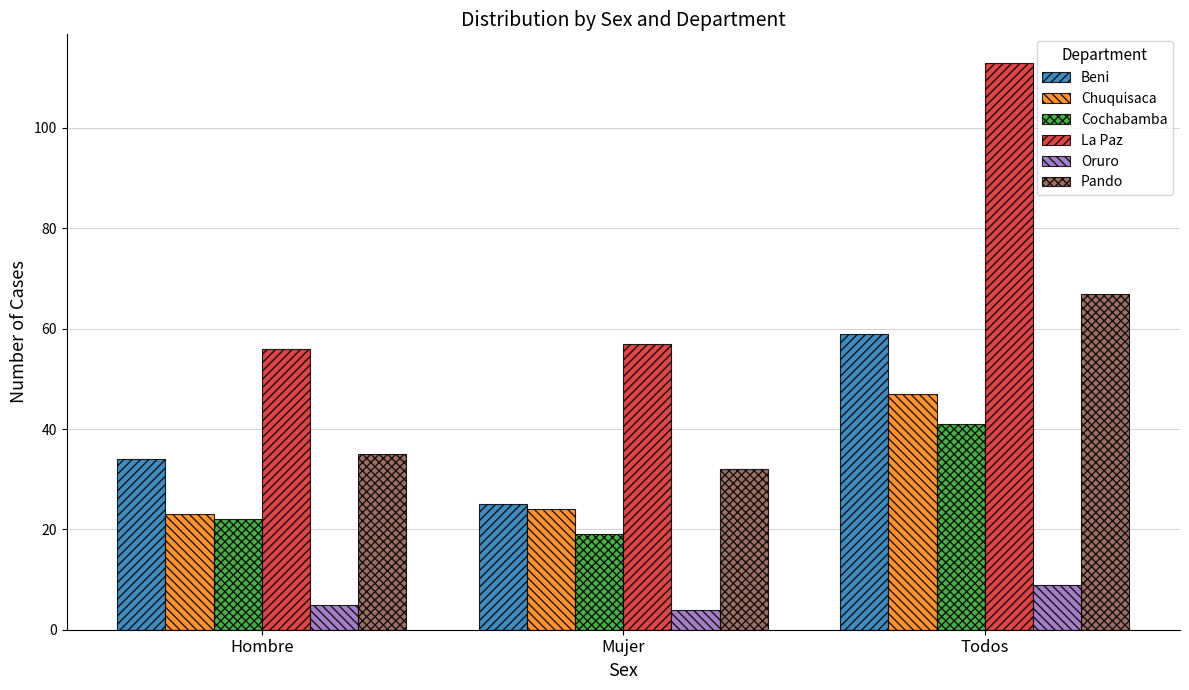

What is the average value of the La Paz series?

75